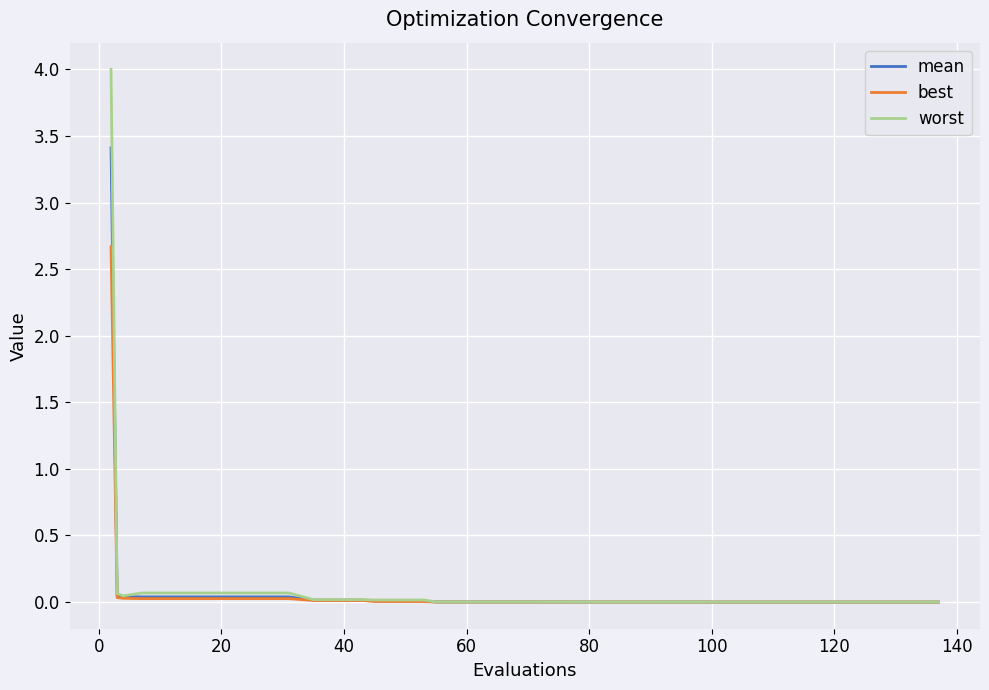

What is the maximum value shown in the chart?

4.0